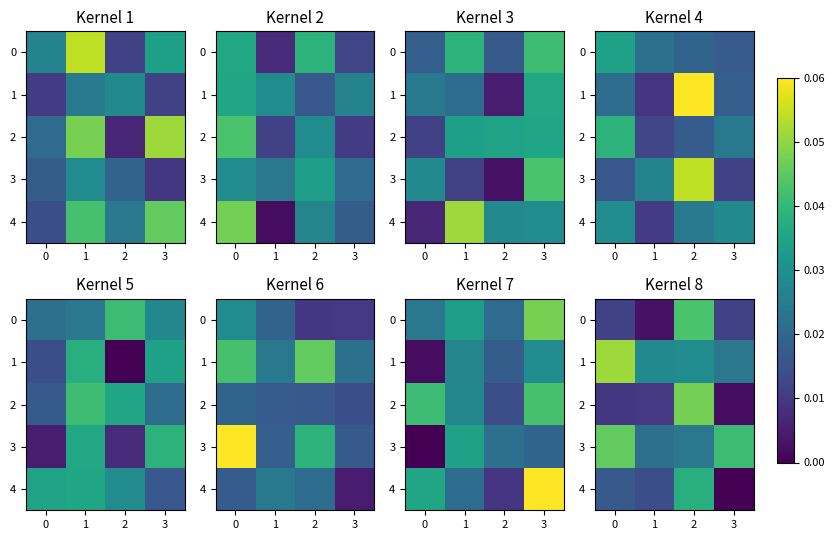

How many distinct data groups are displayed?

5